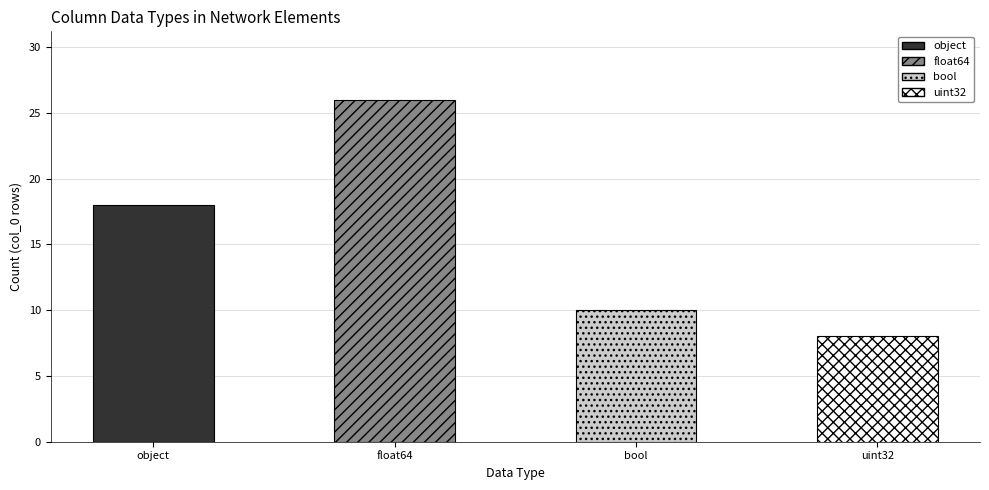

How many data points are above 18?

1